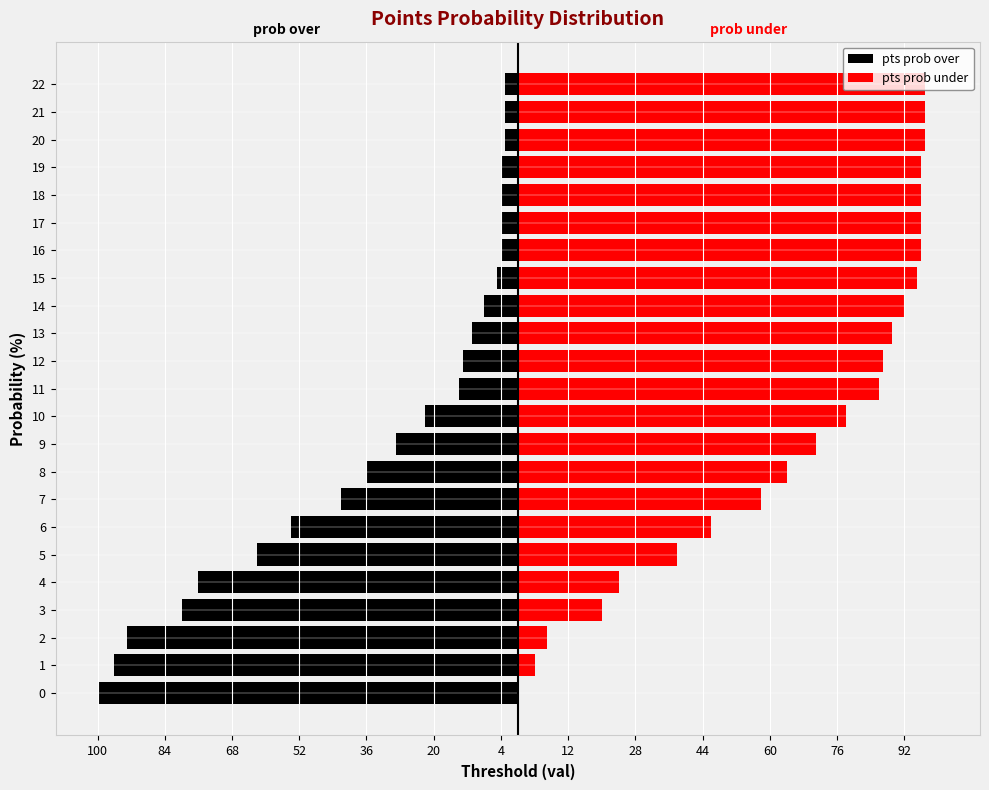

What is the difference between the maximum and minimum values in the pts prob over series?

97